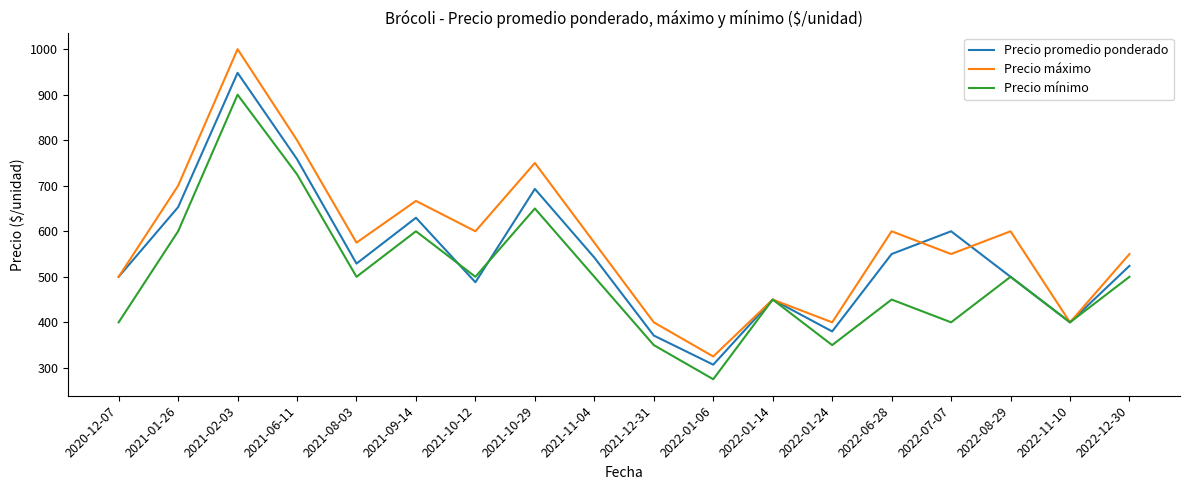

Which series has the largest range (max minus min)?

Precio máximo